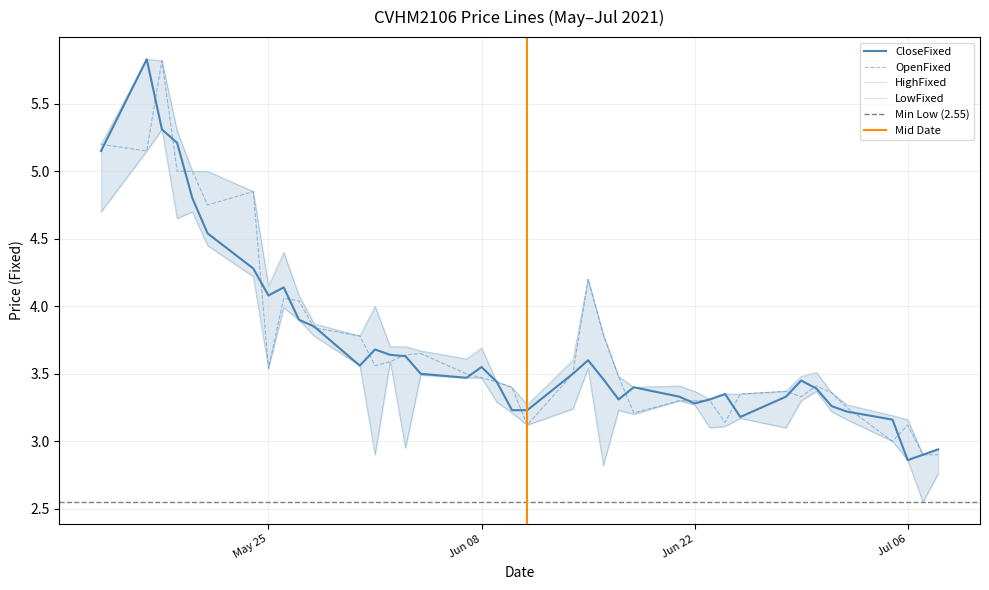

What is the difference between the highest and lowest values at 20210517?

0.7